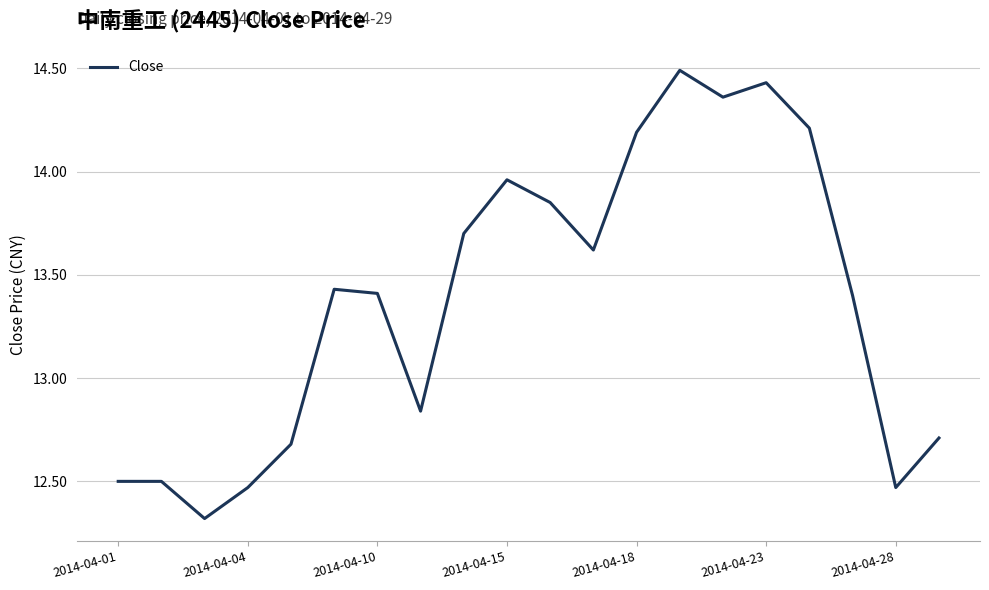

What is the greatest value displayed?

14.5